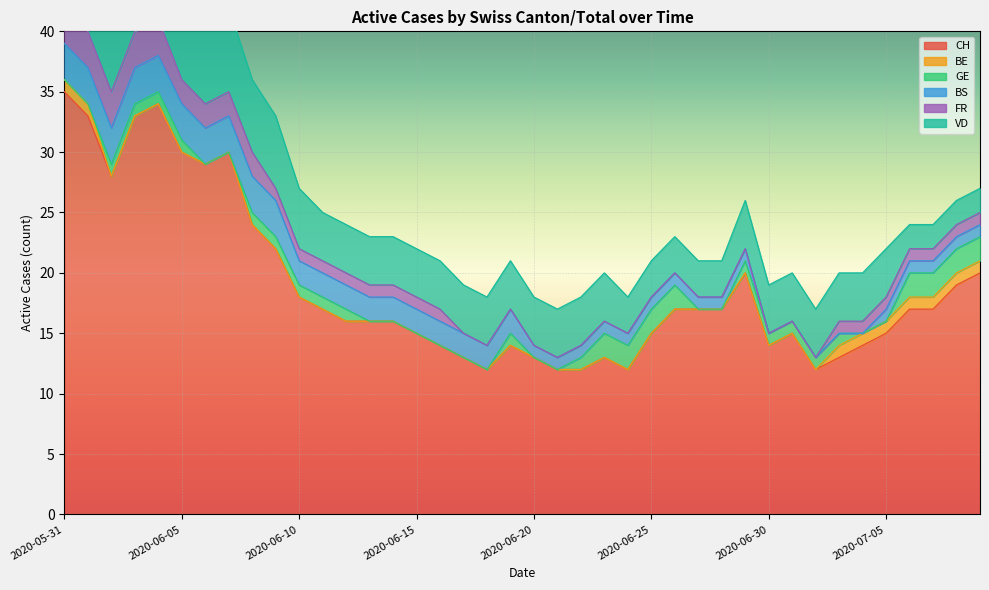

What are all the series names shown in the legend?

CH, BE, GE, BS, FR, VD